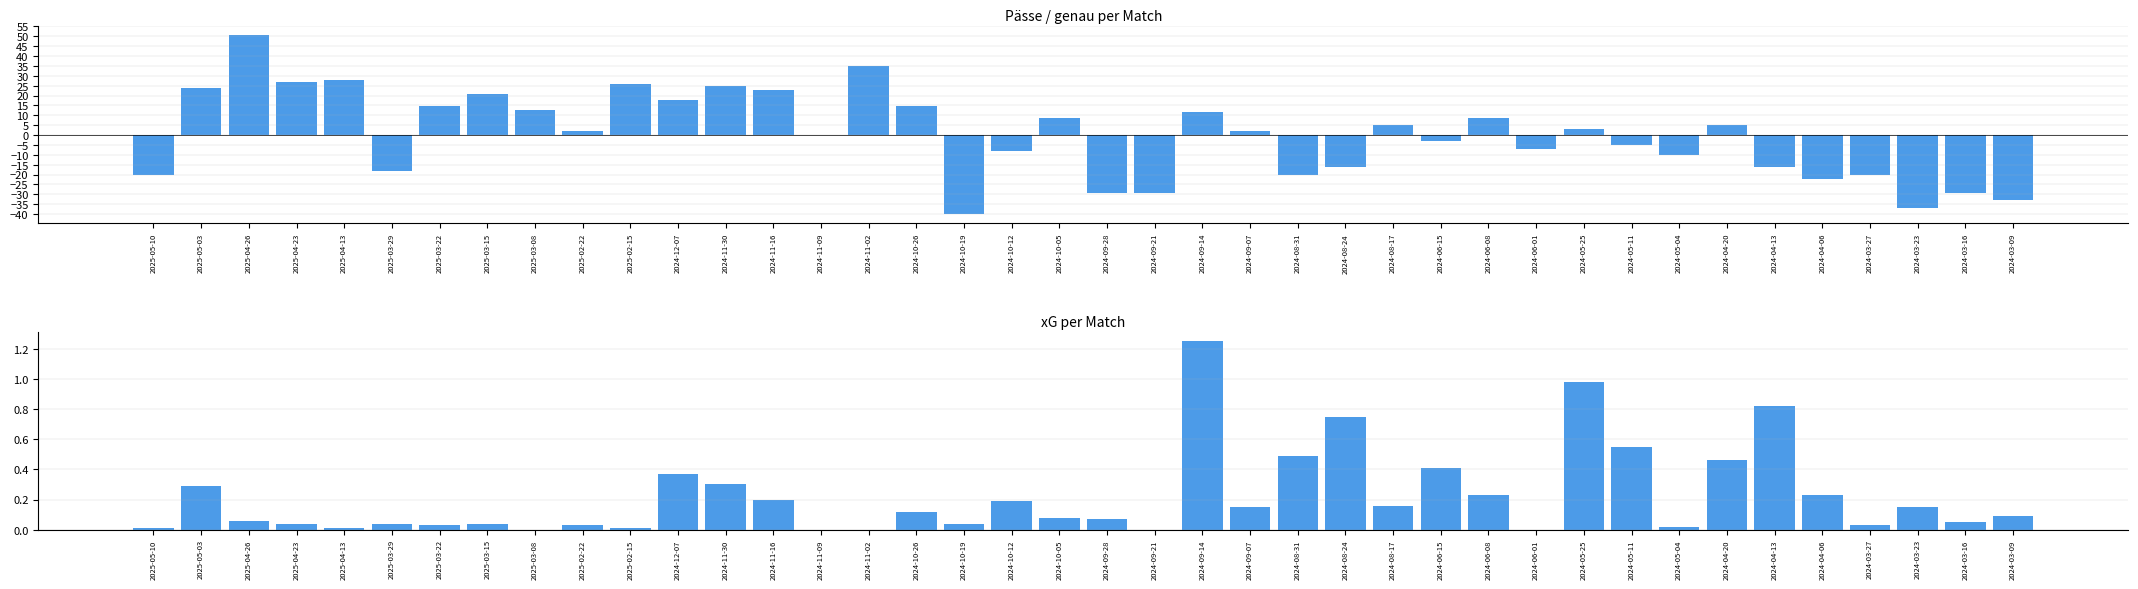

Which series has the widest spread of values?

Pässe / genau